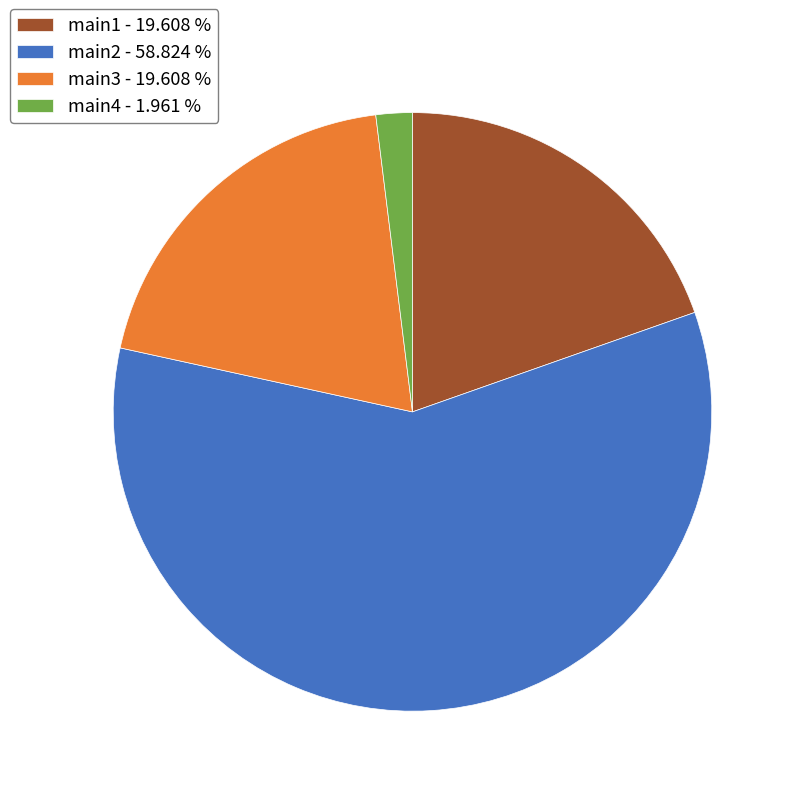

Do main3 - 19.608 % and main4 - 1.961 % together represent more than half of the pie?

No